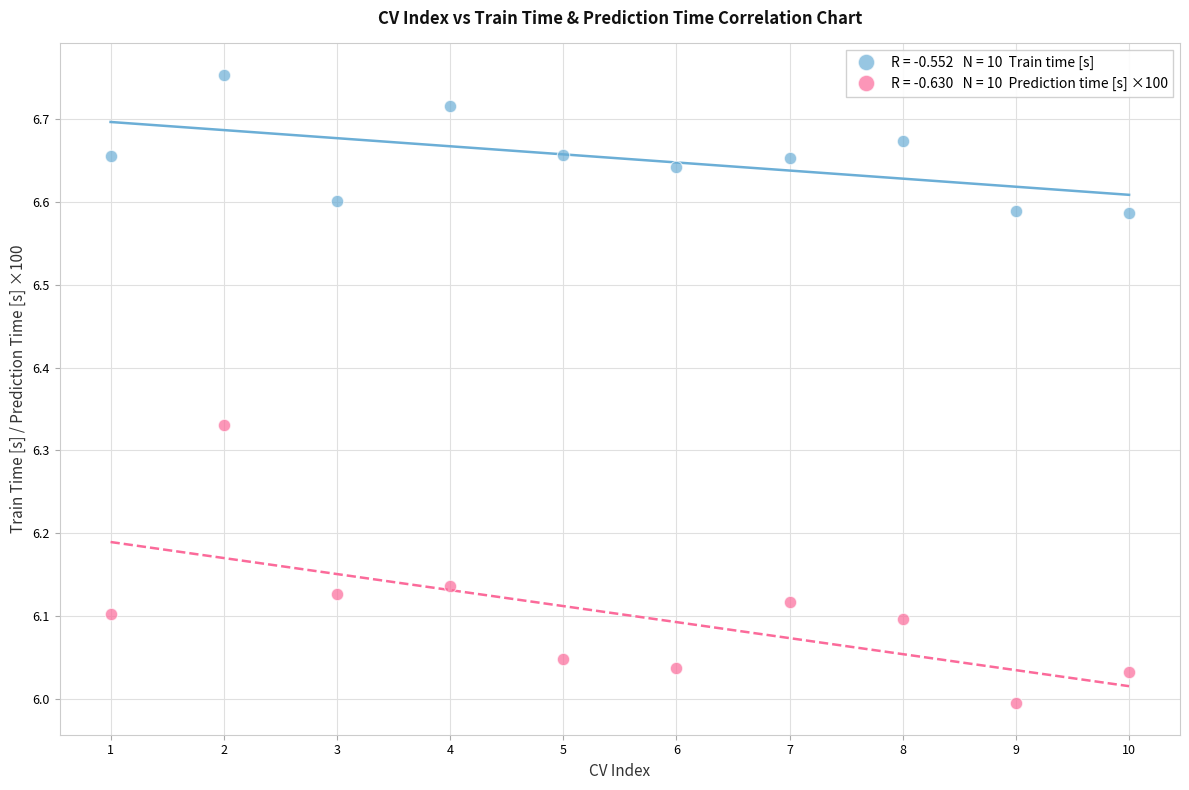

Across all data points, what is the range of Y values (max minus min)?

0.8